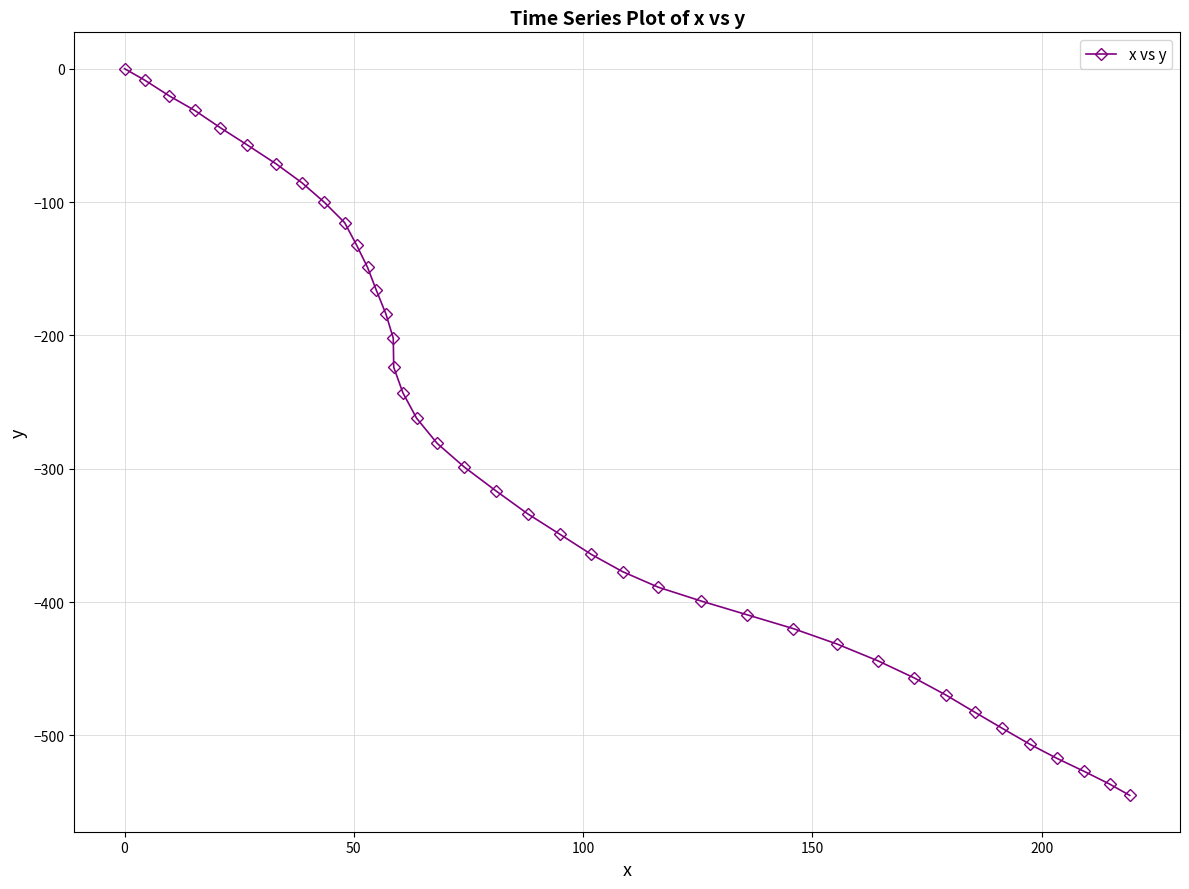

What is the value of the 14th point from the left?

-184.0